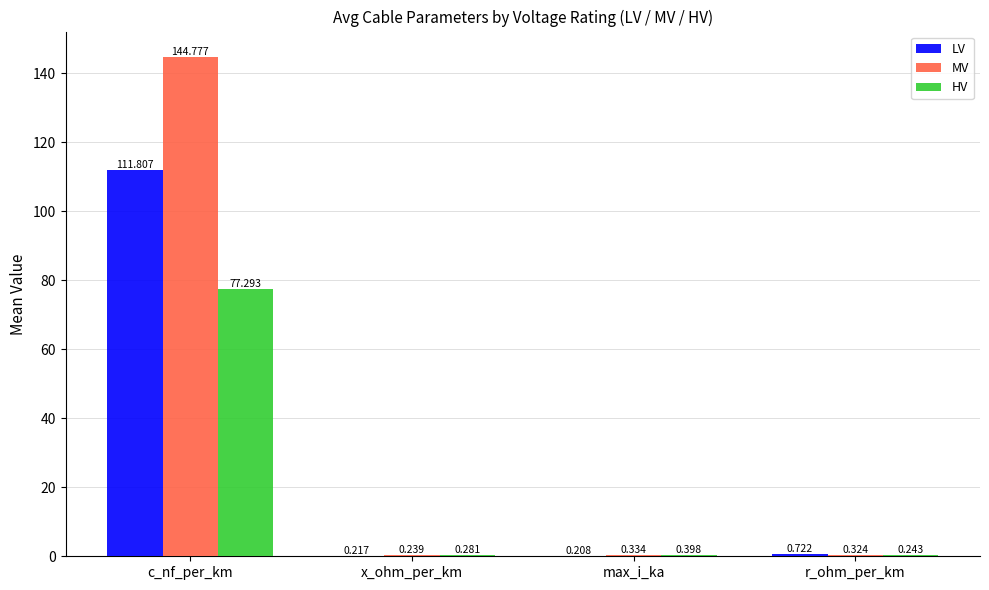

Where is LV nearest to the value 56?

r_ohm_per_km